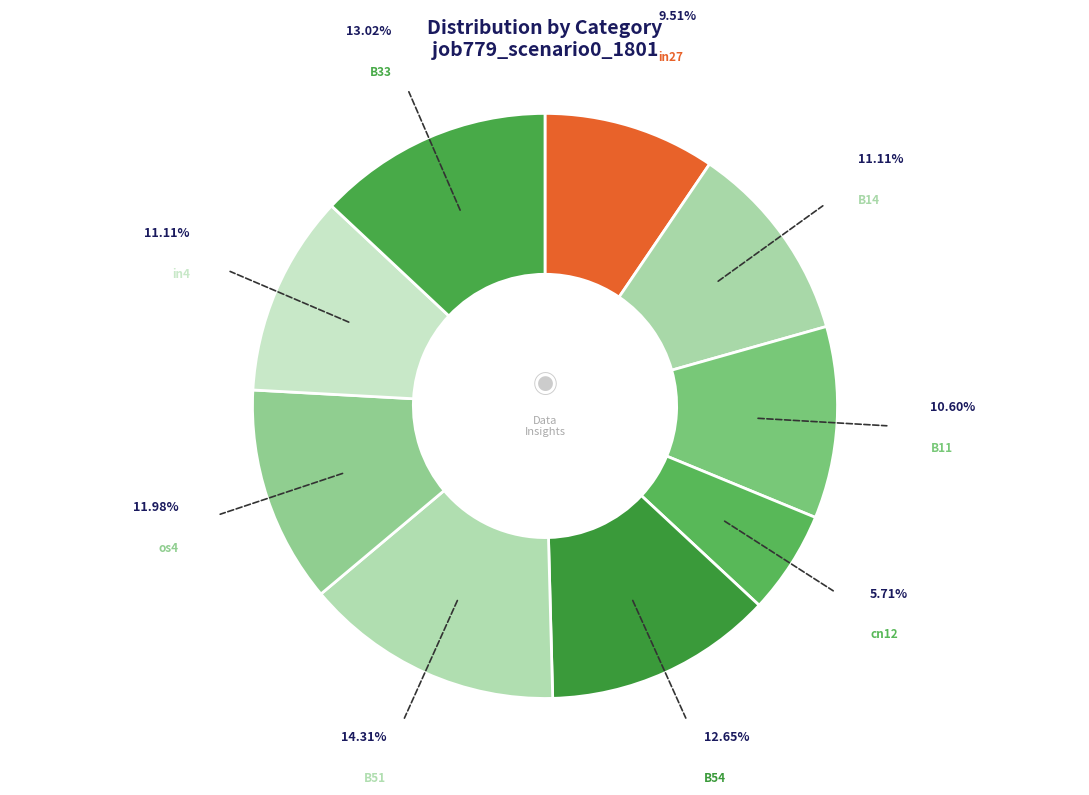

How many slices are in this pie chart?

9